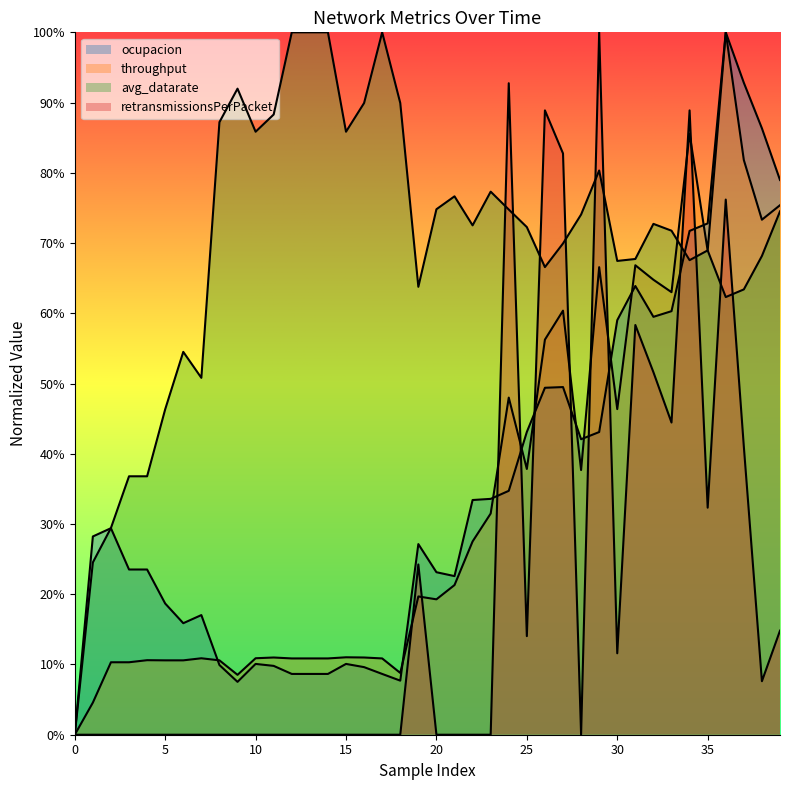

How many lines are shown in the chart?

4